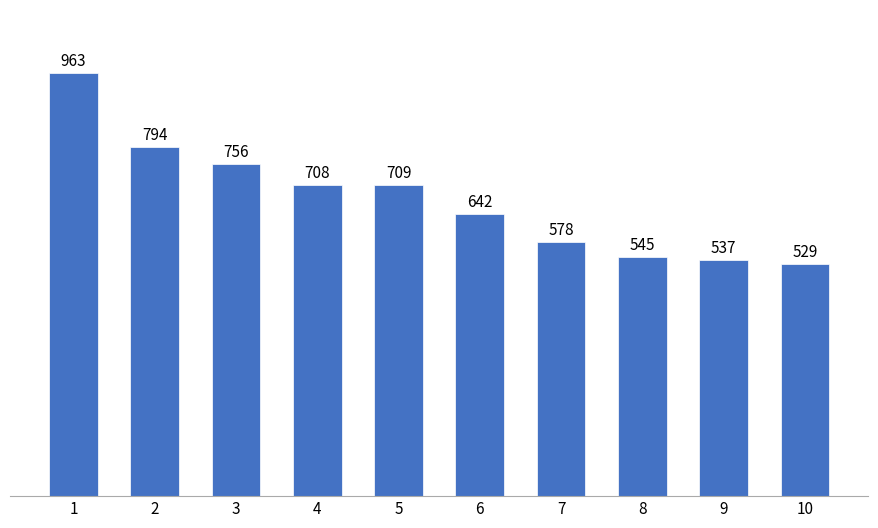

How many distinct data groups are displayed?

1